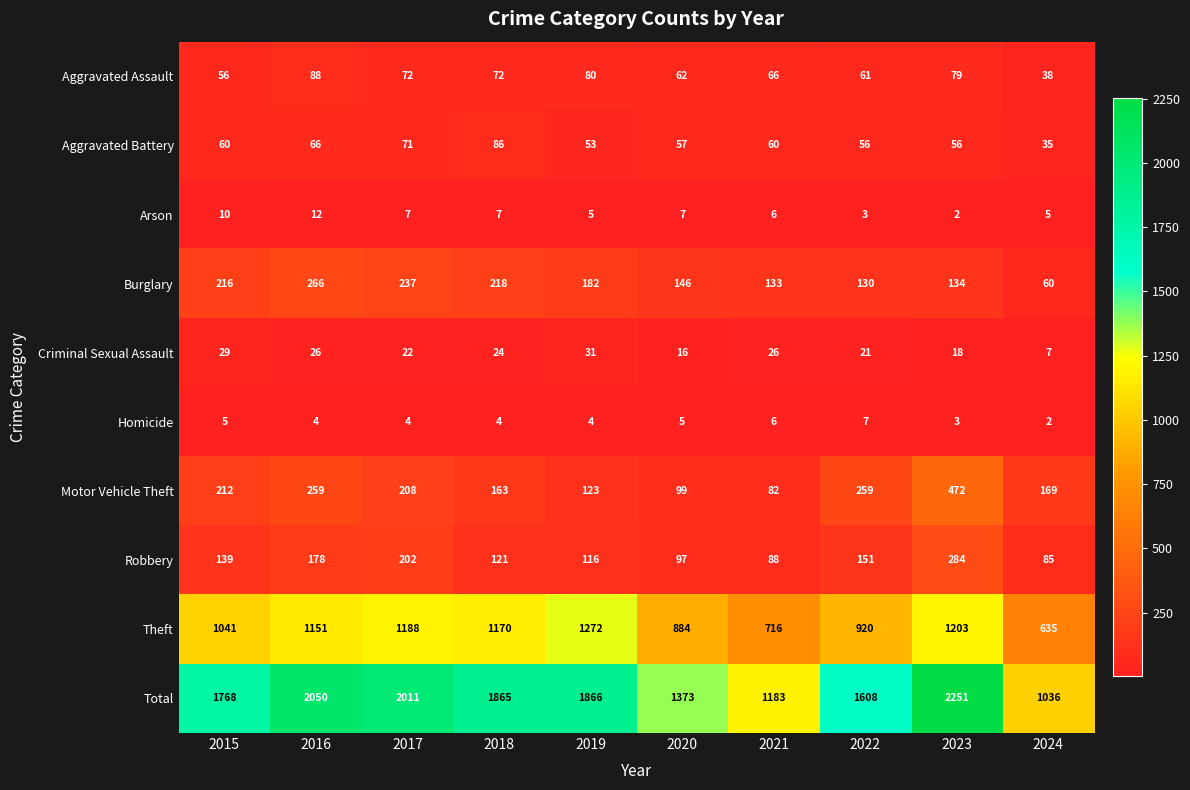

What is the sum of the Burglary values at 2024 and 2022?

190